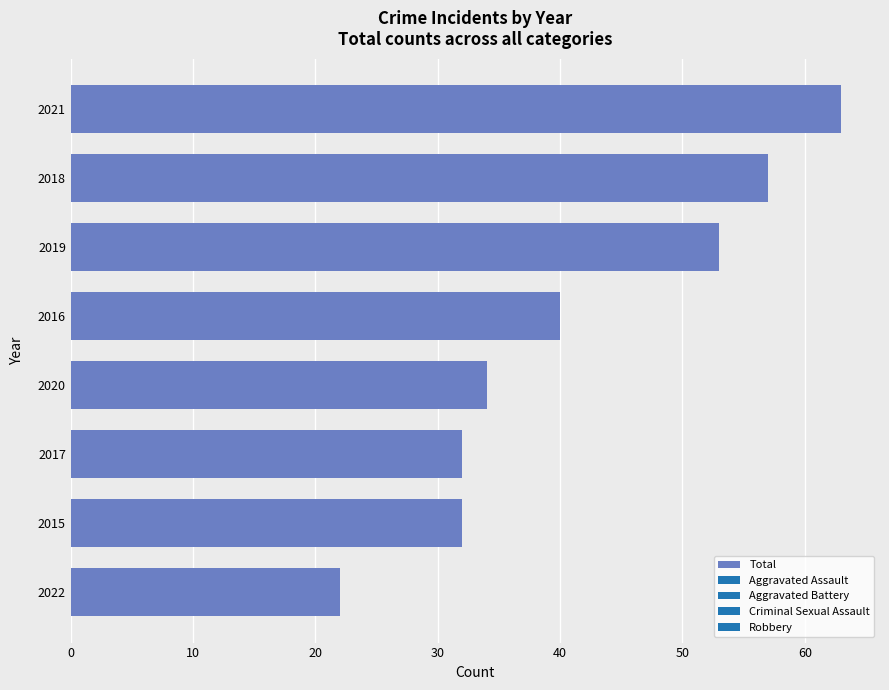

How many categories are shown in the chart?

8